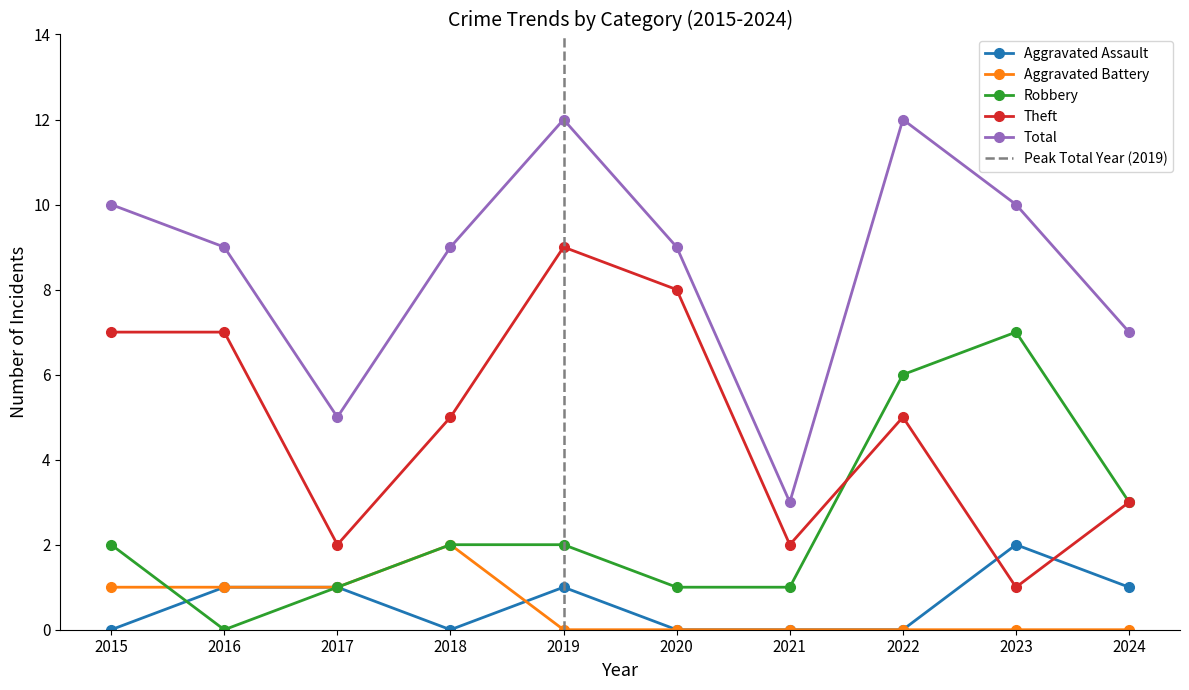

What is the maximum value for Aggravated Battery?

2